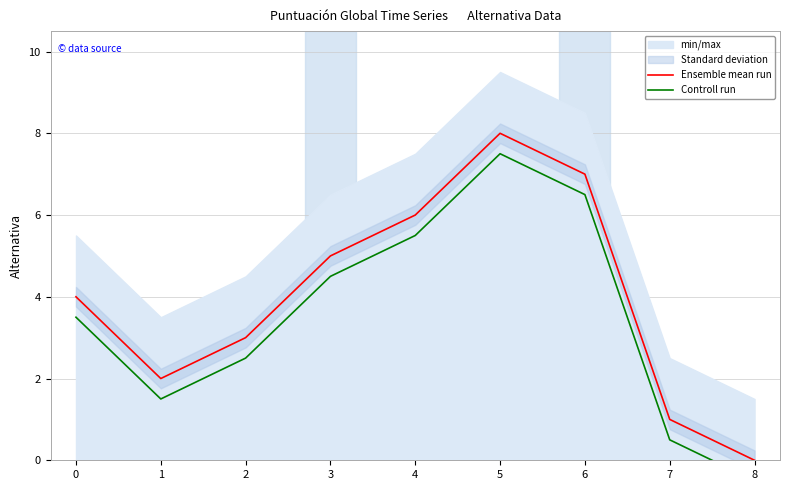

Where is the first local maximum for Controll run?

5